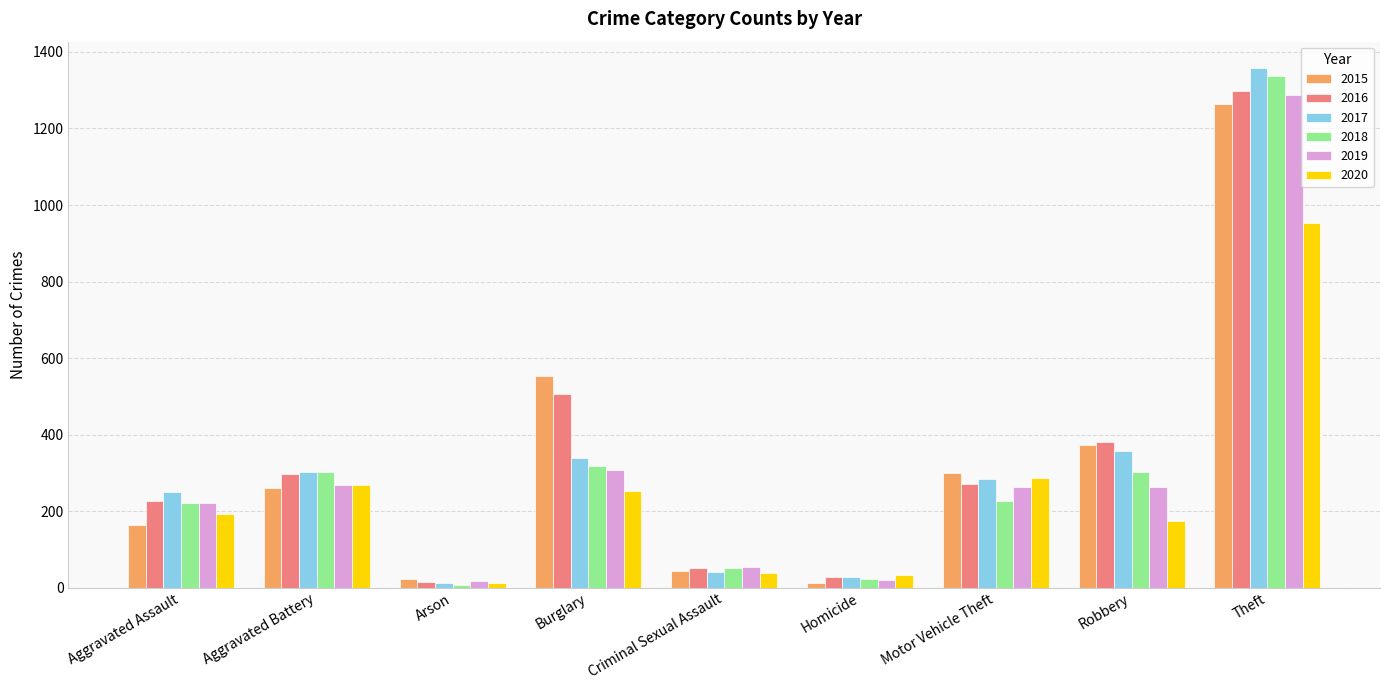

Between Criminal Sexual Assault and Motor Vehicle Theft, which series saw the biggest shift?

2015